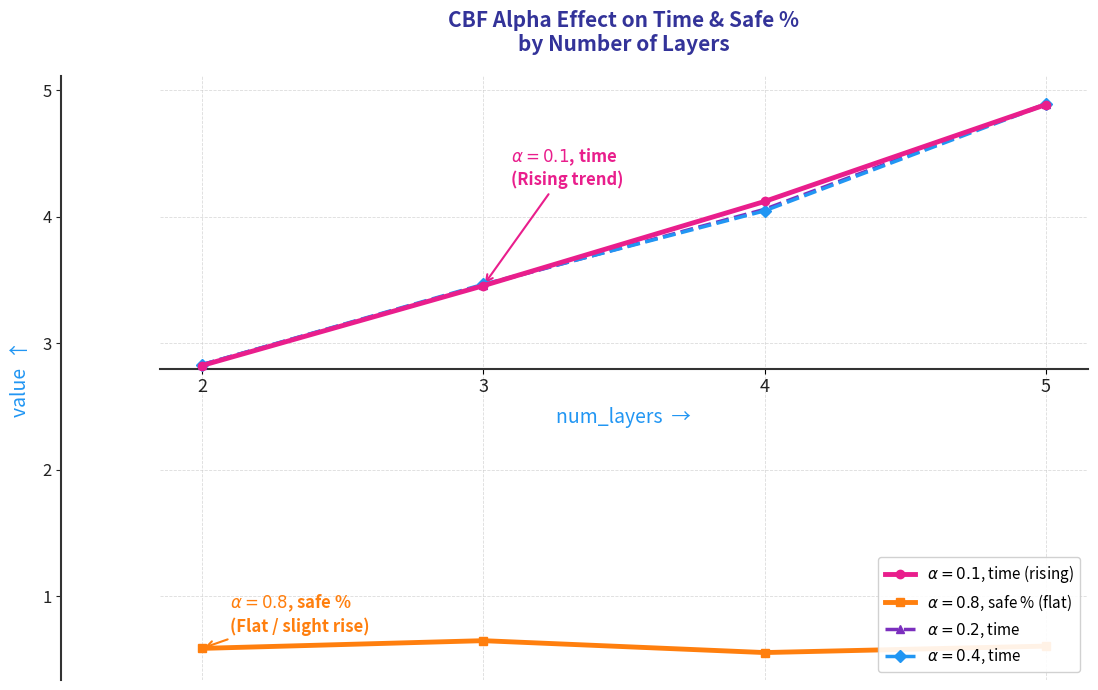

At how many categories does at least one series exceed 2?

4